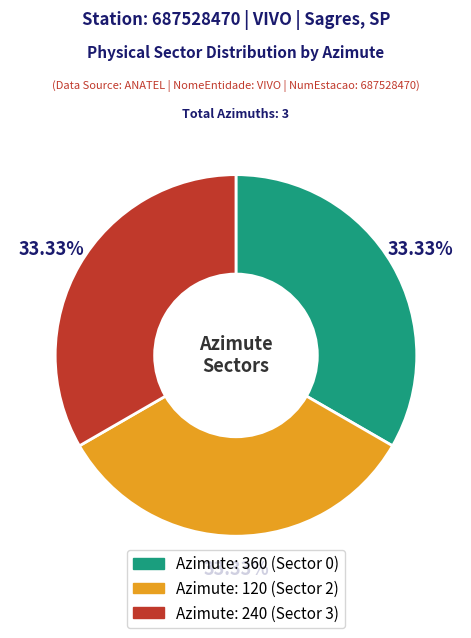

Does any single category account for the majority?

No